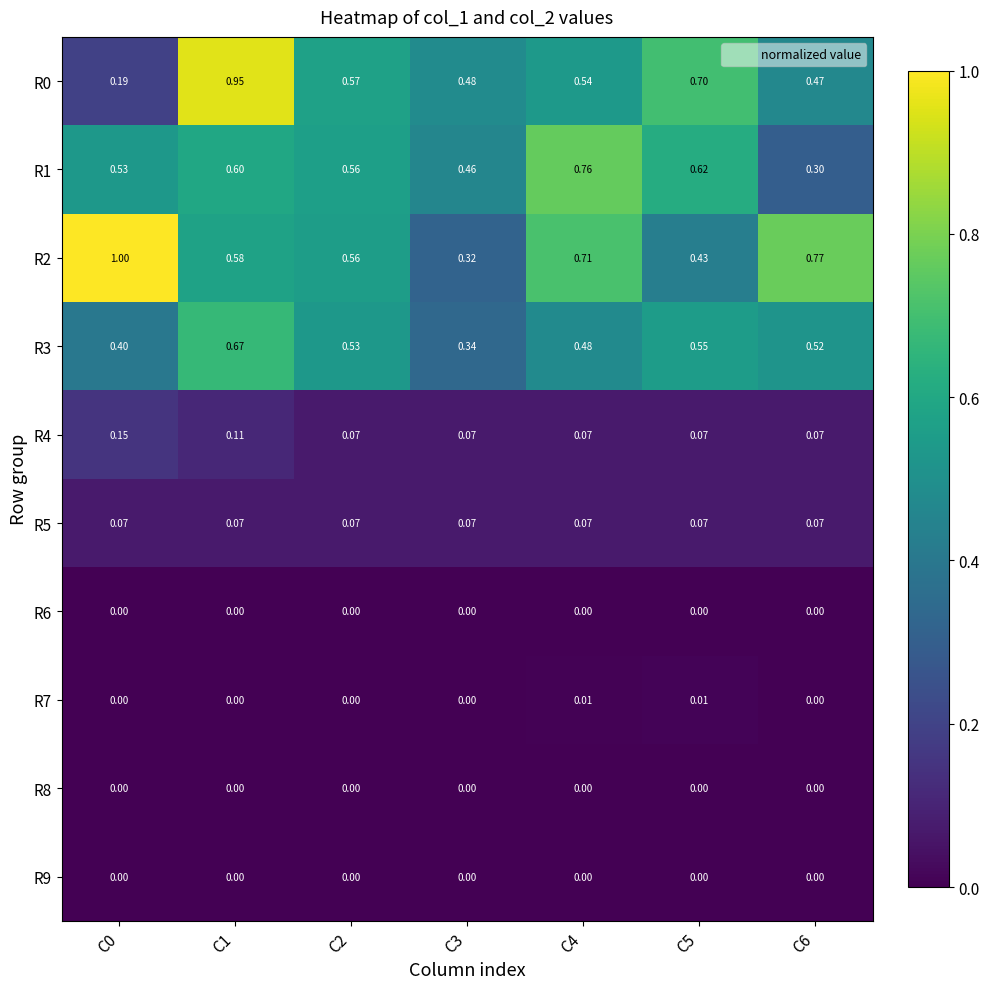

Is the value of R3 at C0 greater than the value of R4 at C5?

Yes